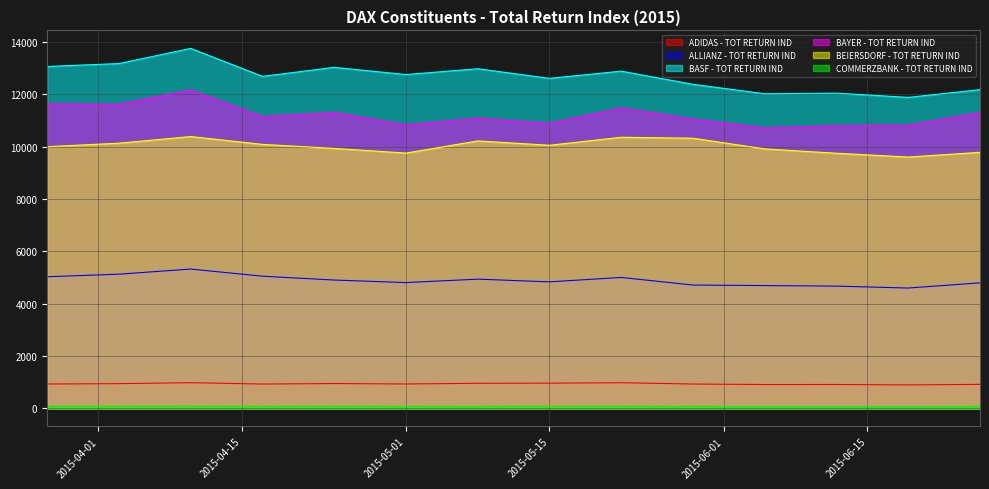

What is the difference between the highest and lowest values at 2015-06-19?

11807.5